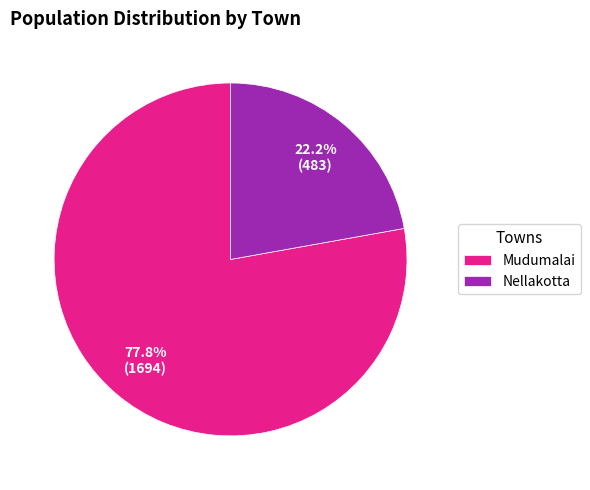

What percentage is NOT represented by Mudumalai?

22.2%